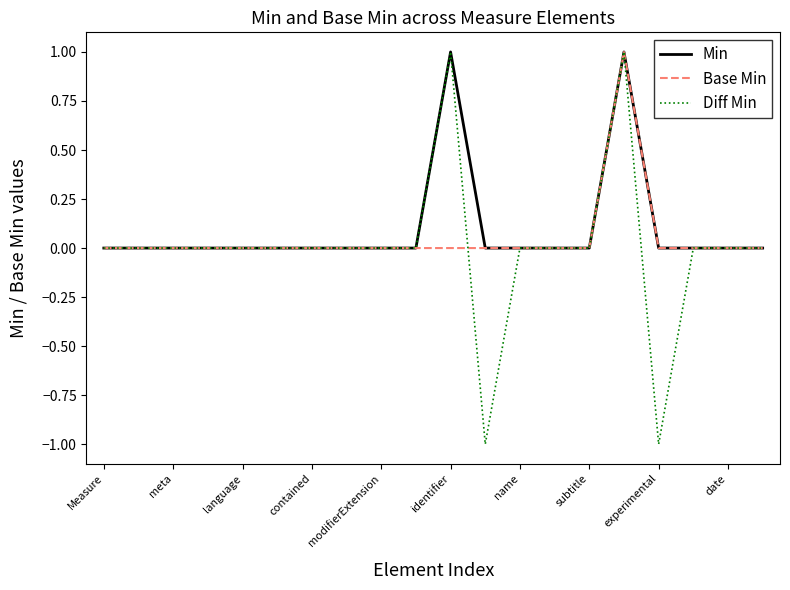

At how many categories does at least one series exceed 0?

2